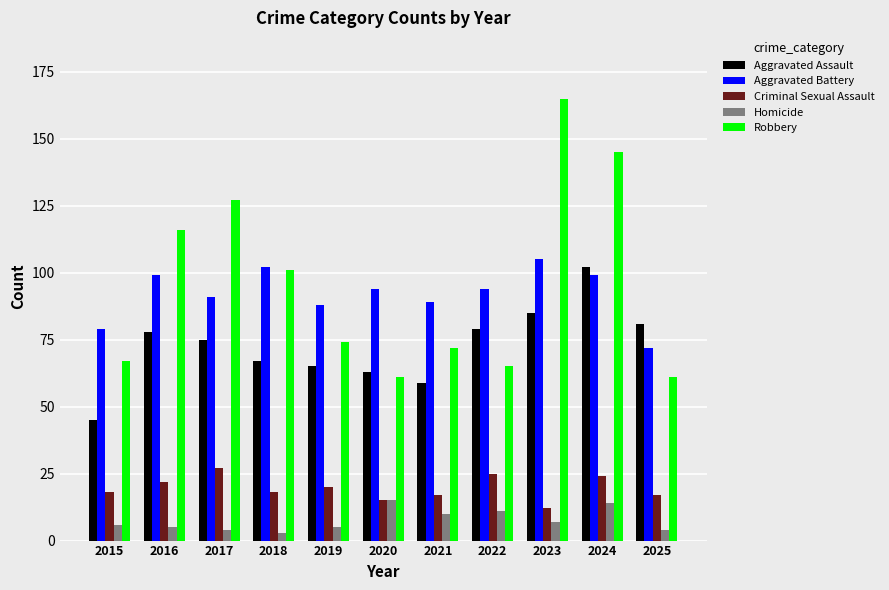

Which series has the largest total across all categories?

Robbery